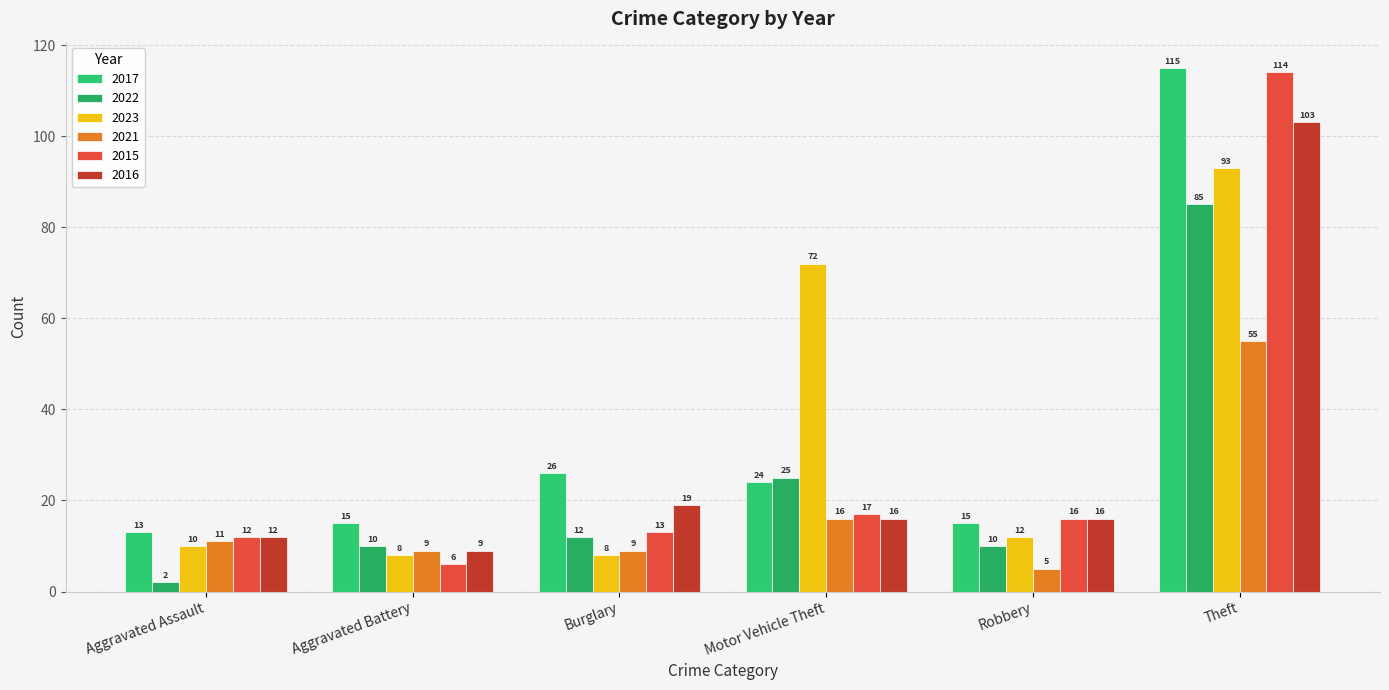

At which category is the sum across all series the highest?

Theft